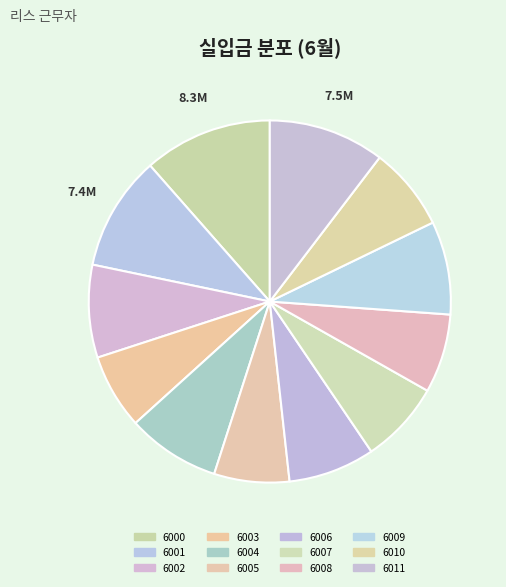

What is the change in value from 6000 to 6001?

-903830